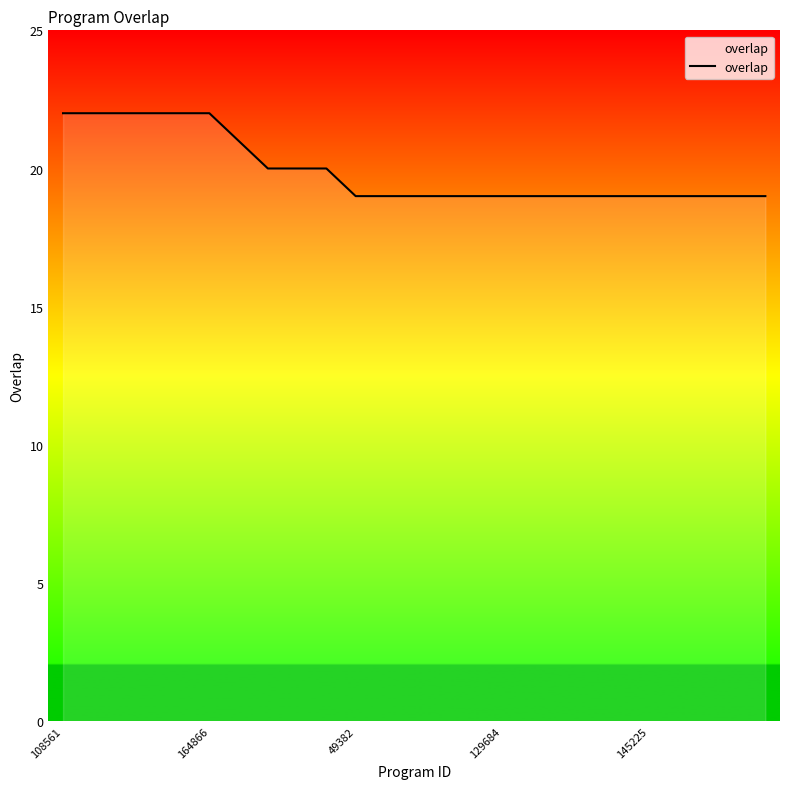

What is the difference between the maximum and minimum values?

3